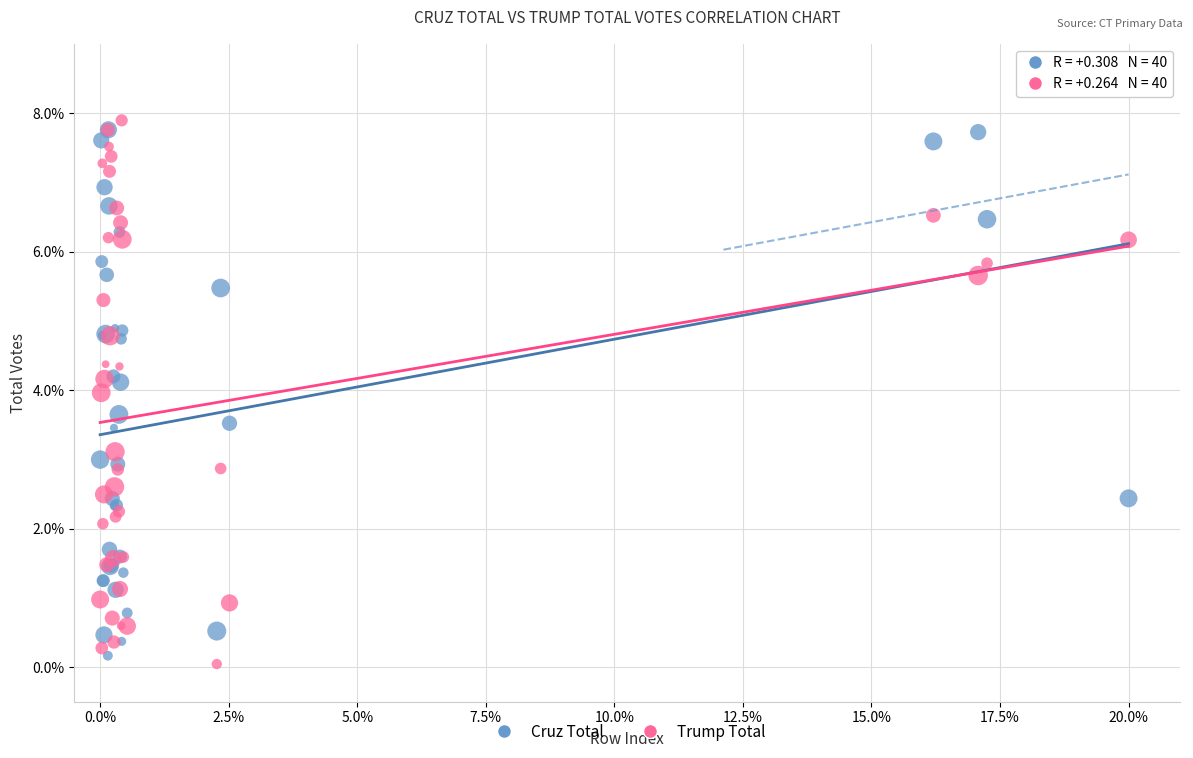

Which series has the largest Y range (max minus min)?

Trump Total